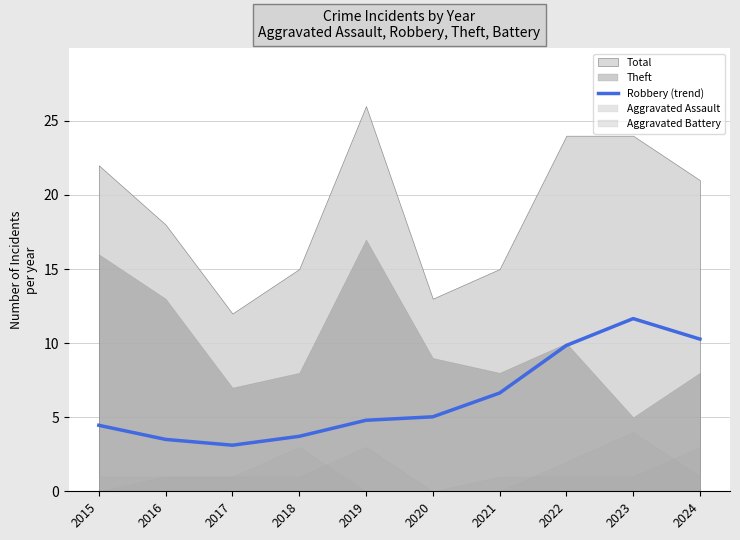

Count the number of categories in the chart.

10